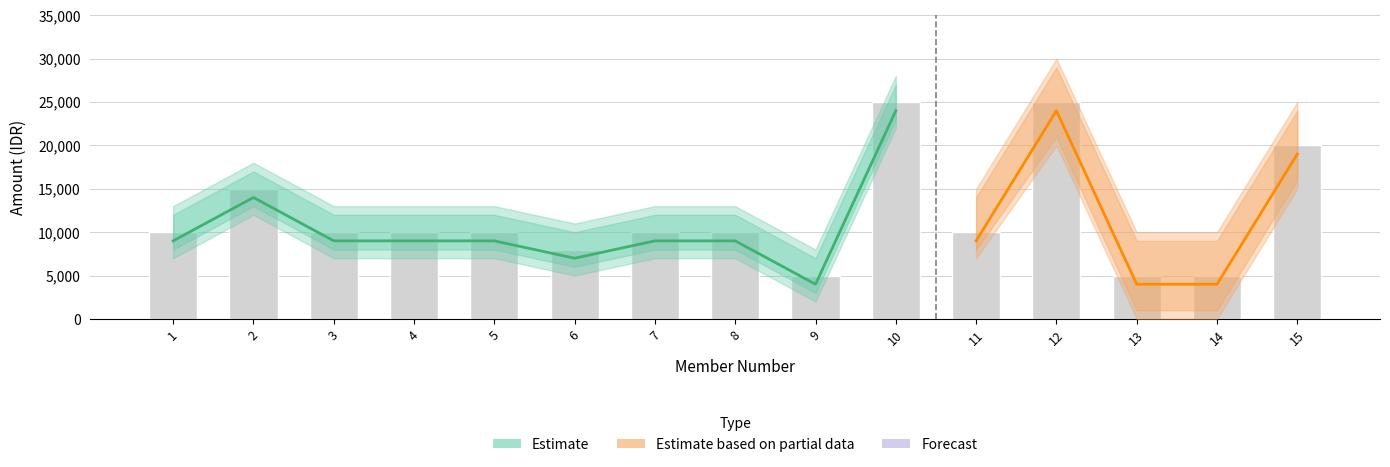

Reading right to left, extract all data points from this chart.

DEBET IURAN: 15=20000	14=5000	13=5000	12=25000	11=10000	10=25000	9=5000	8=10000	7=10000	6=8000	5=10000	4=10000	3=10000	2=15000	1=10000
FEE: 15=1000	14=1000	13=1000	12=1000	11=1000	10=1000	9=1000	8=1000	7=1000	6=1000	5=1000	4=1000	3=1000	2=1000	1=1000
SETOR KE REK SP BCA BERSATU: 15=19000	14=4000	13=4000	12=24000	11=9000	10=24000	9=4000	8=9000	7=9000	6=7000	5=9000	4=9000	3=9000	2=14000	1=9000